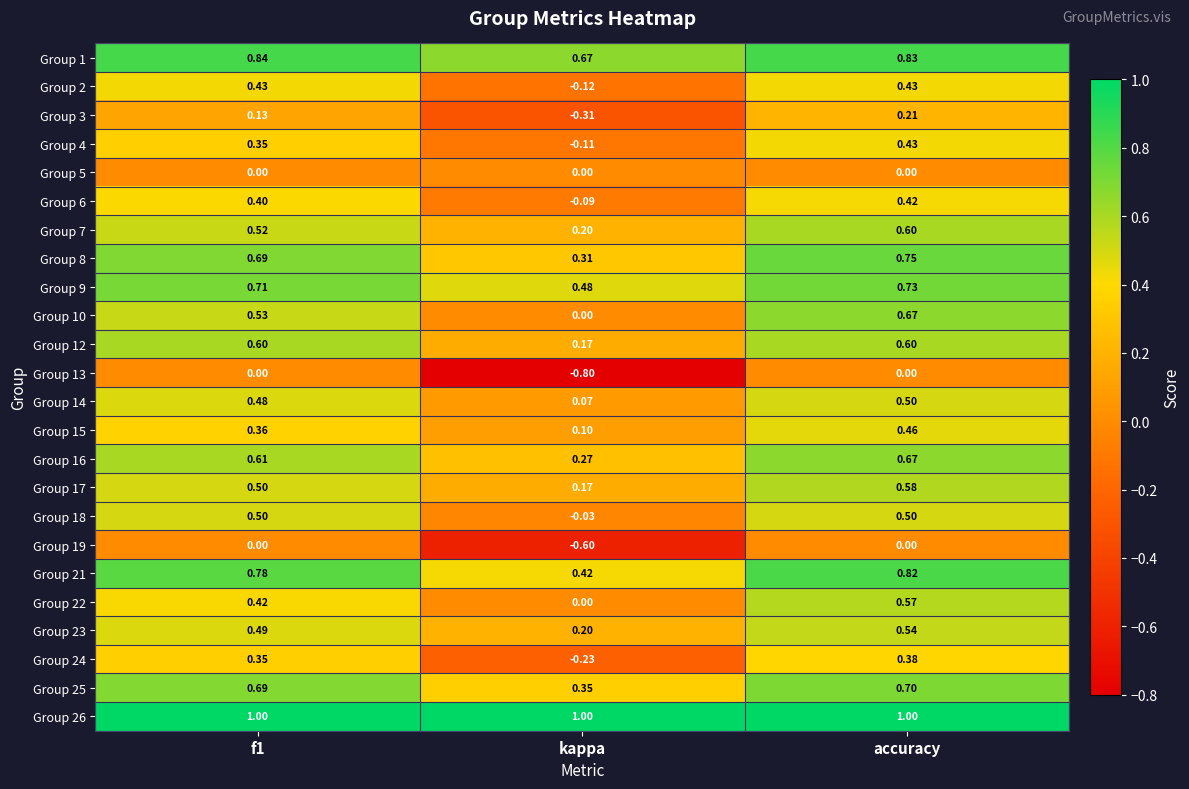

Is the value of Group 15 at kappa greater than the value of Group 14 at kappa?

Yes